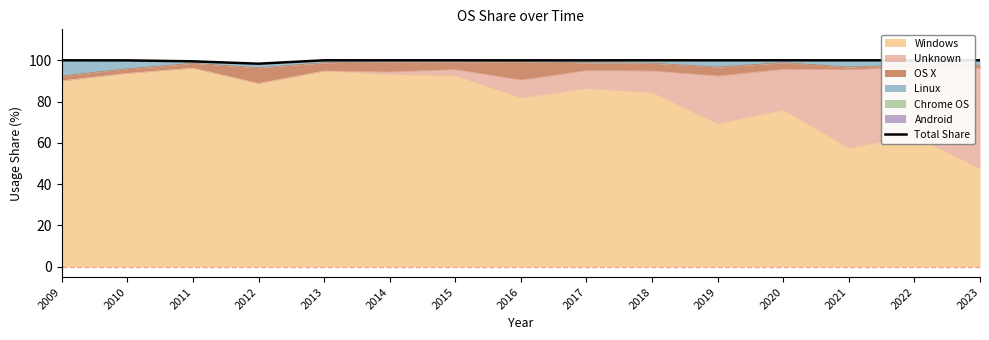

Which category has the lowest value in the Windows series?

2023